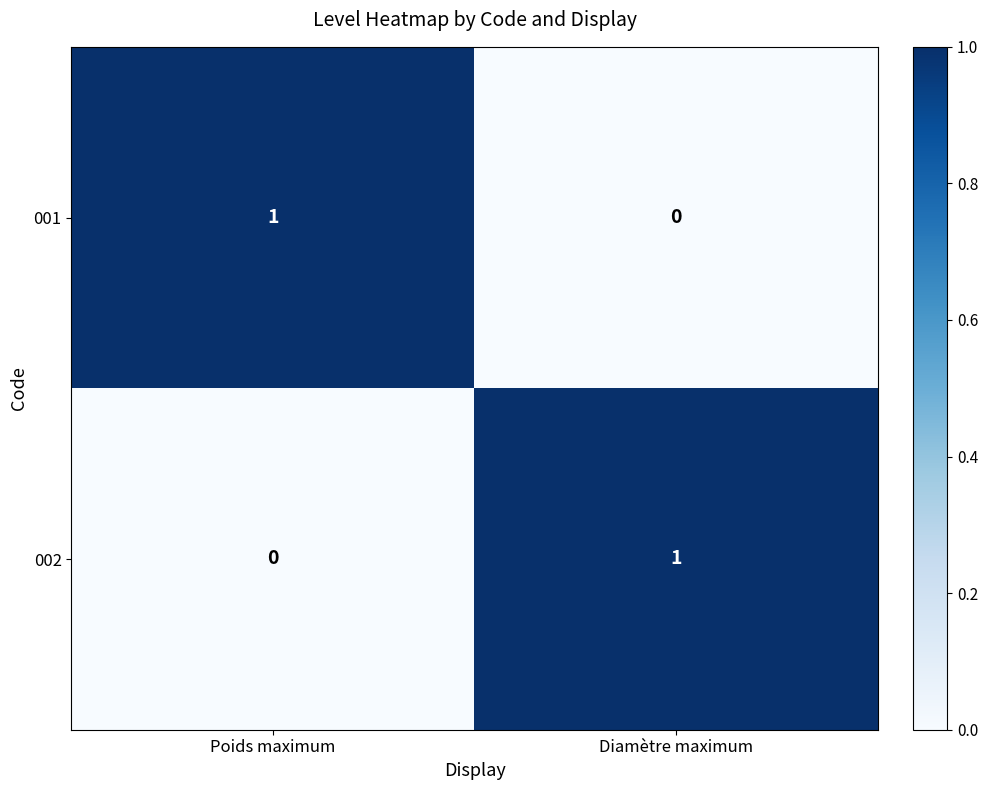

How many data points does each series have?

2